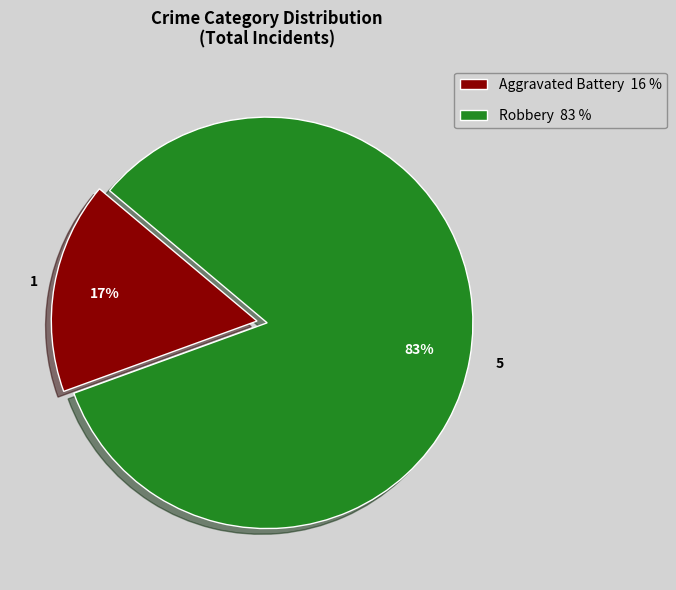

What percentage is the Robbery slice, to the nearest percent?

83%